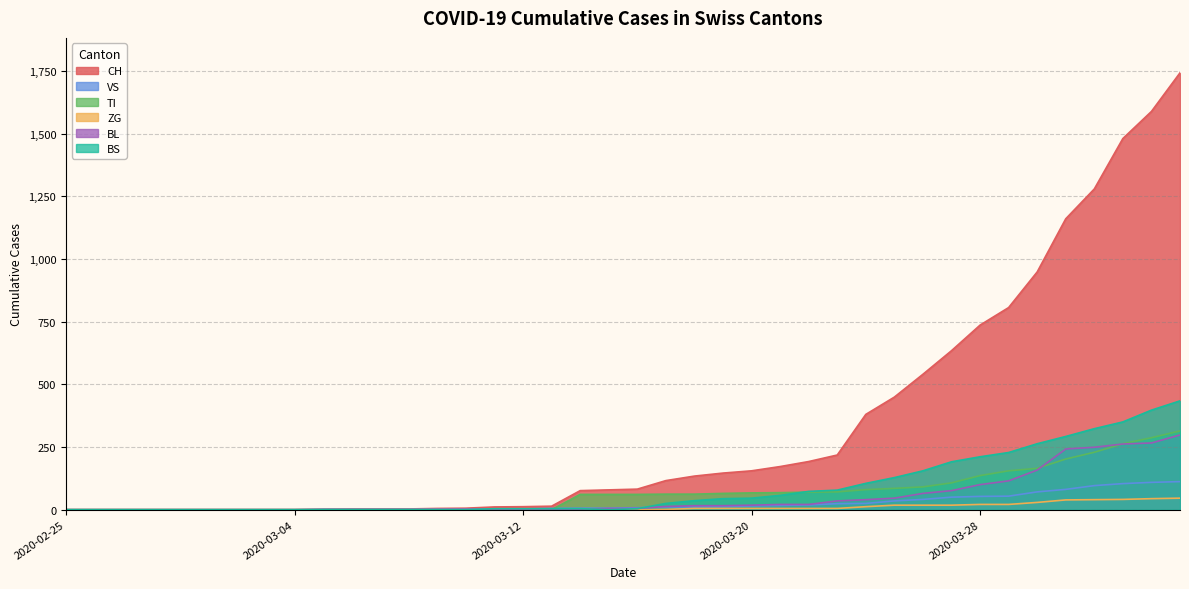

What position from the left is 2020-03-29?

34